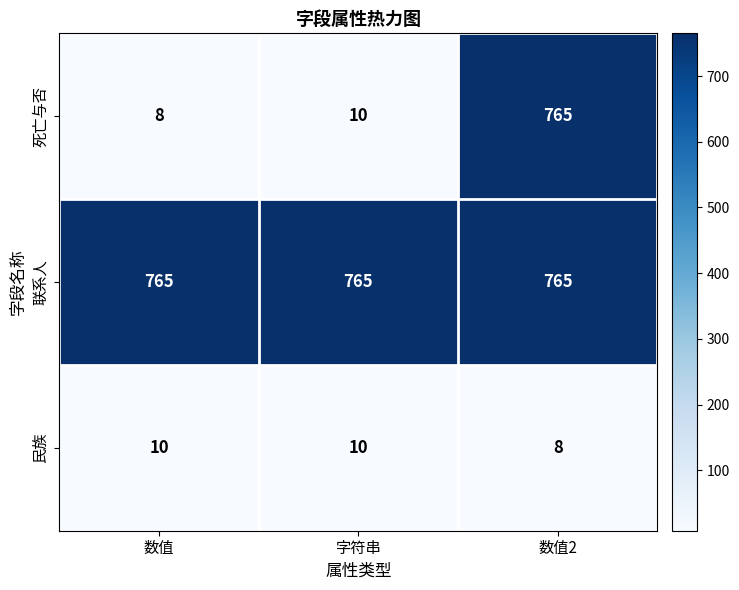

What is the average value of the 民族 series?

9